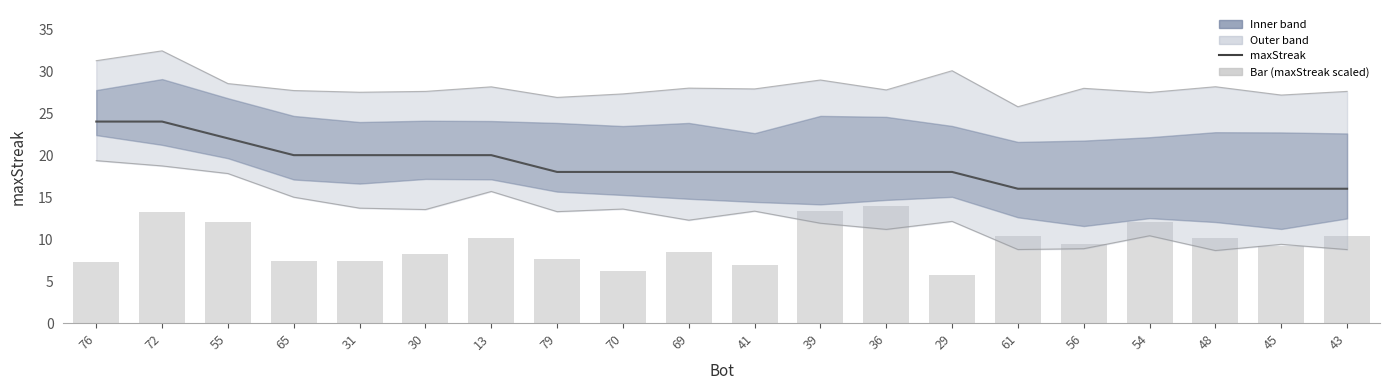

What is the value of the Bar (maxStreak scaled) bar at the 20th from the left?

10.4